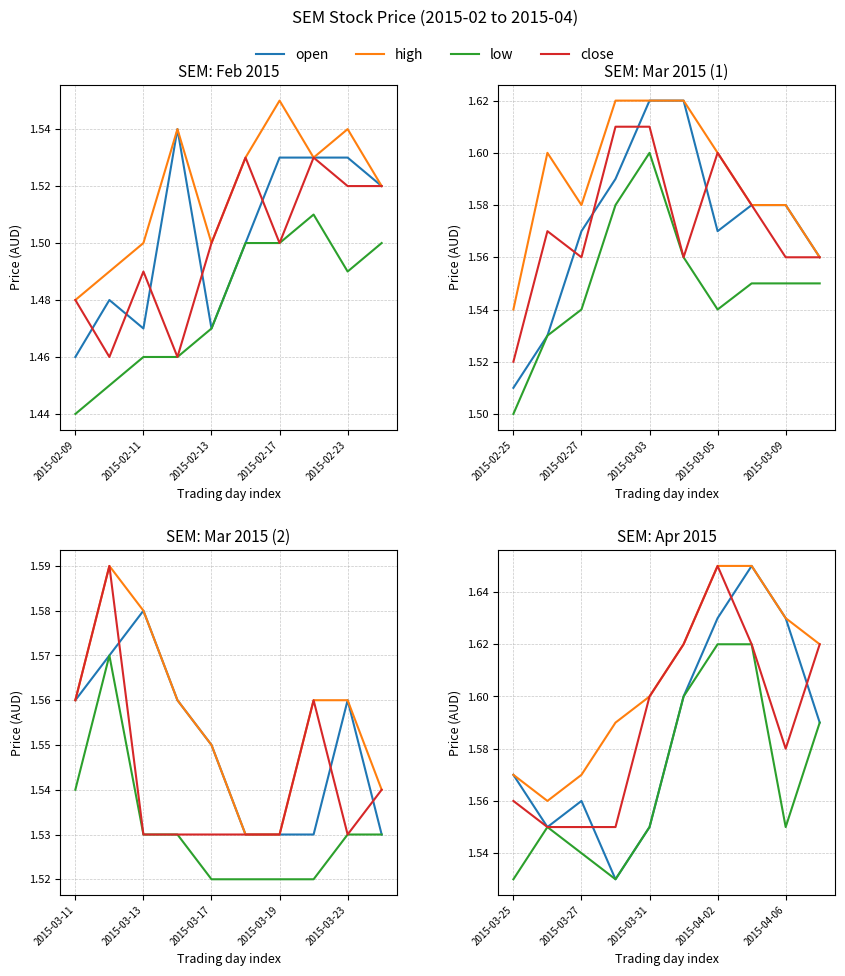

At which category does close reach its first local valley?

2015-04-06